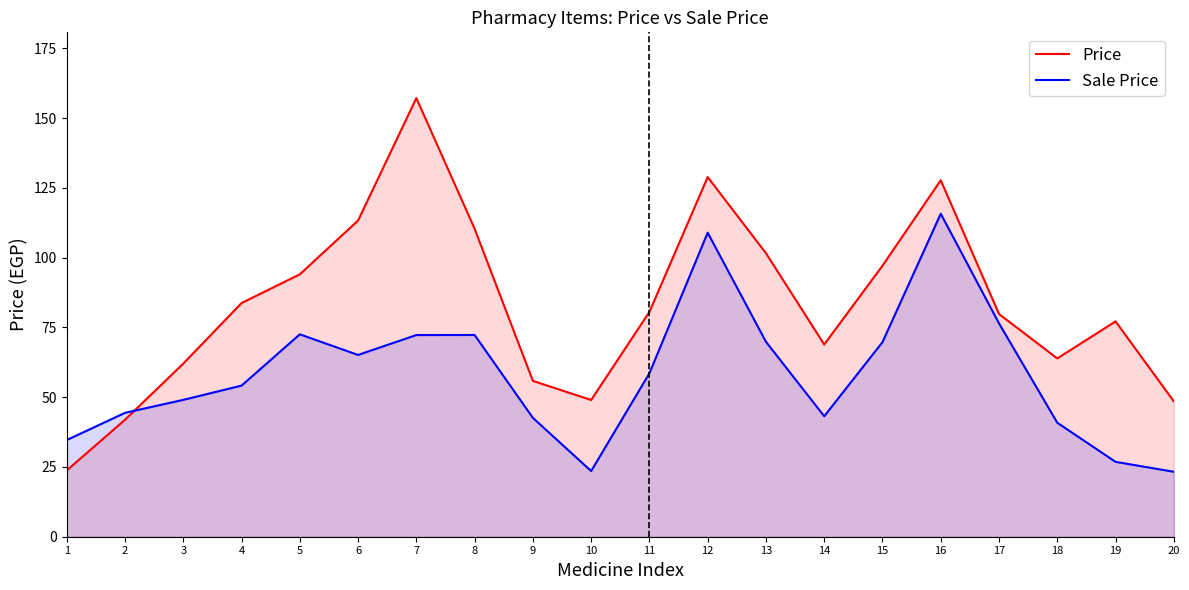

Is the value of Price at 18 greater than the value of Sale Price at 6?

No